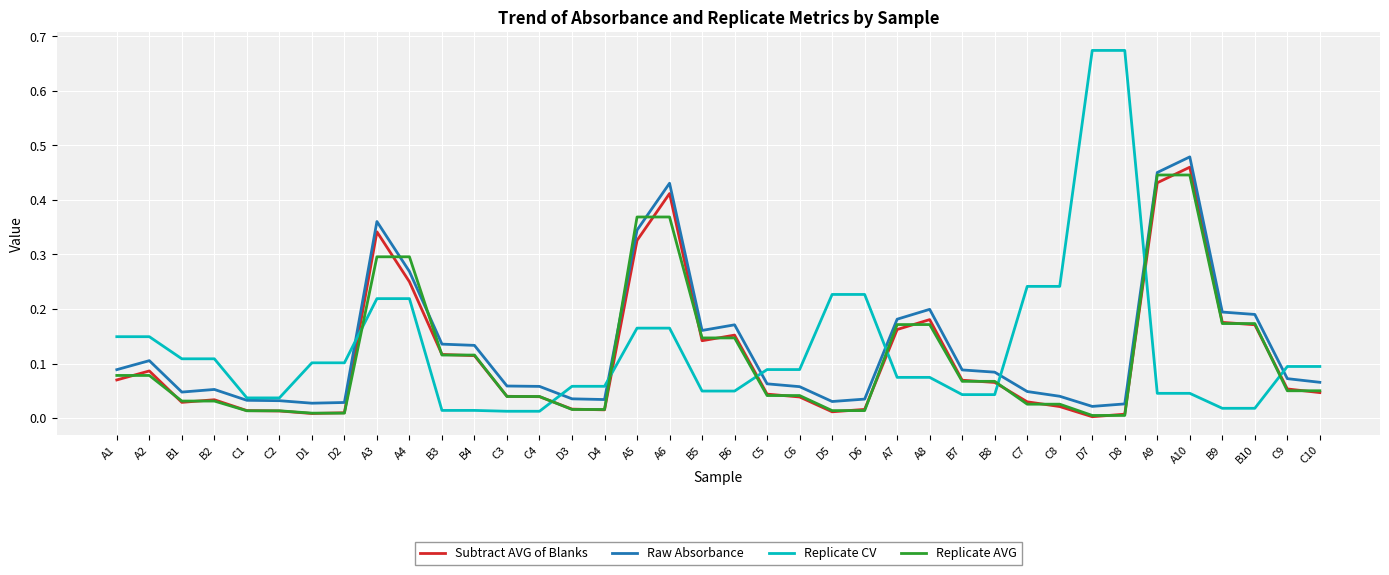

Which series ends up on top after the final intersection of Subtract AVG of Blanks and Replicate CV?

Replicate CV